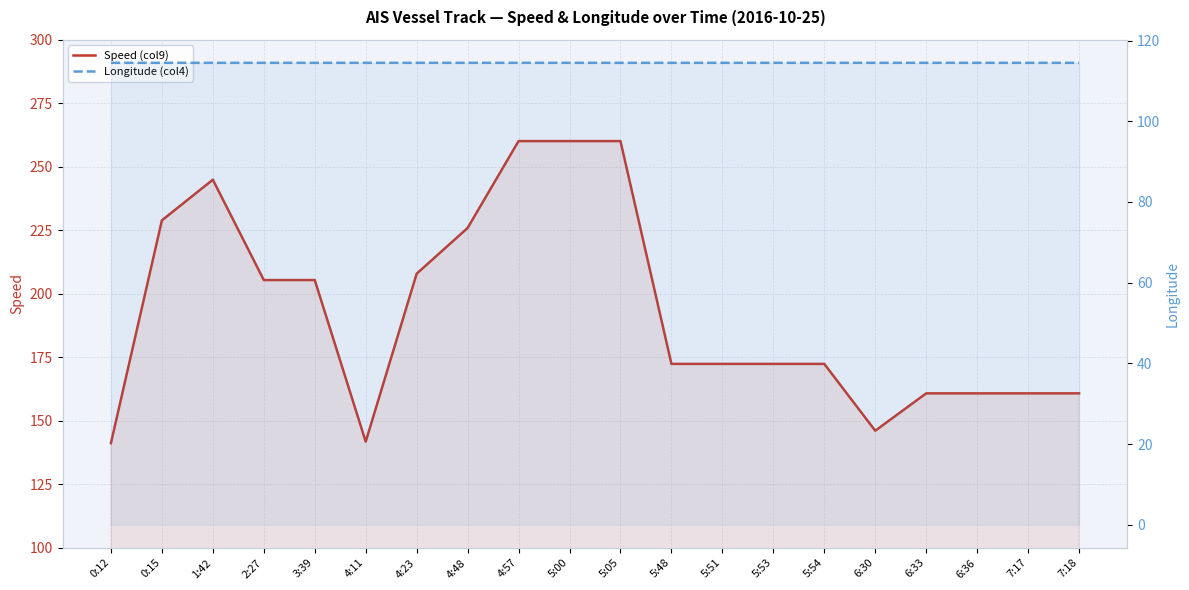

What is the approximate value of Longitude (col4) at 0:12?

114.5